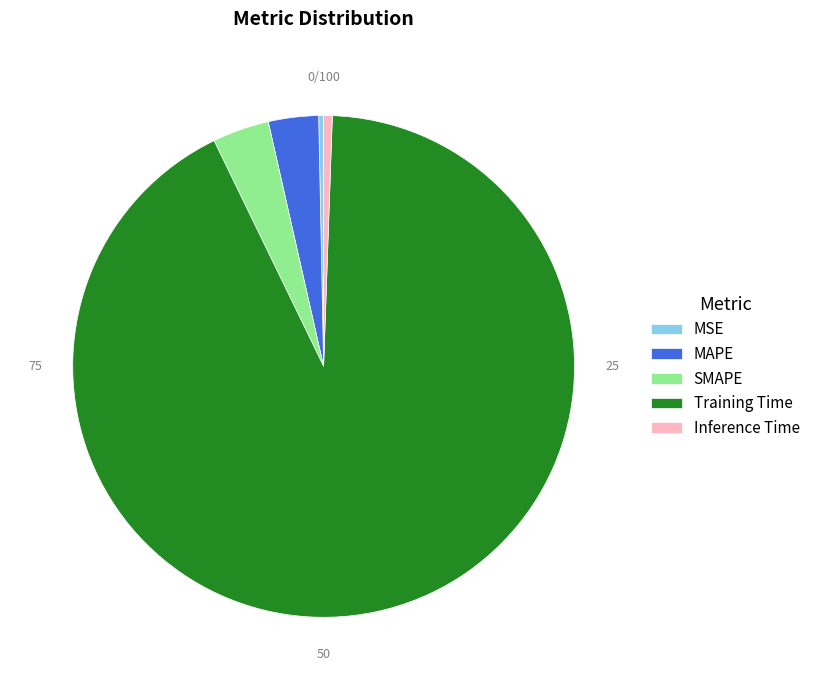

How many segments does this pie chart have?

5